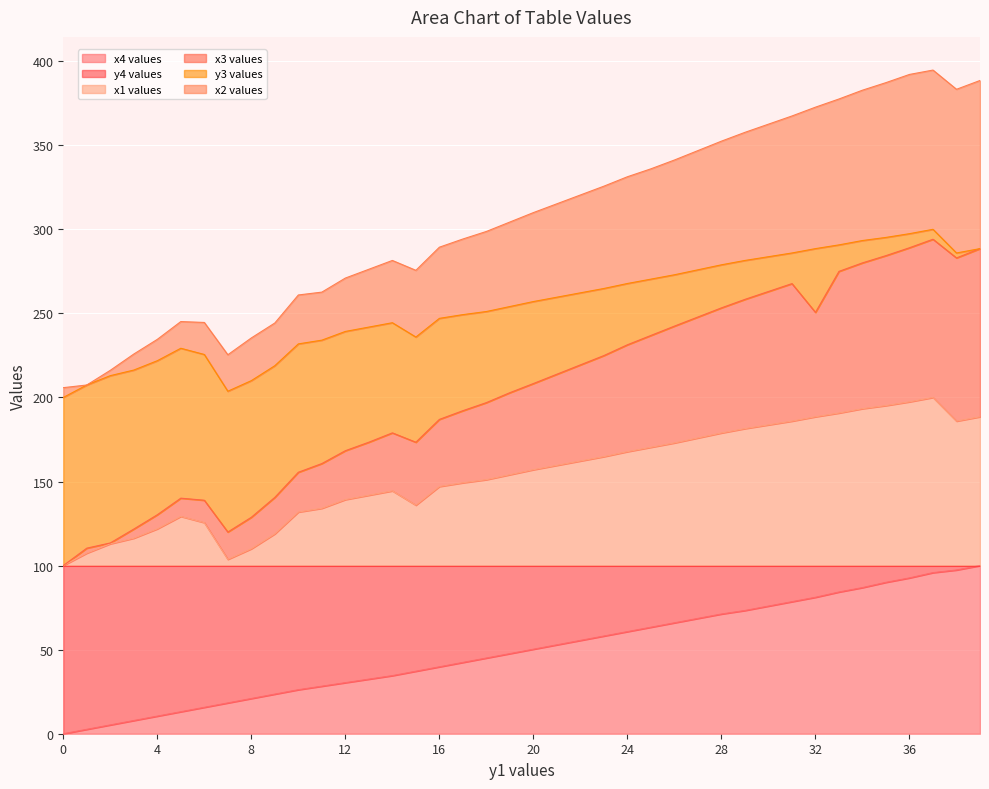

What is the maximum value for x4 values?

100.0